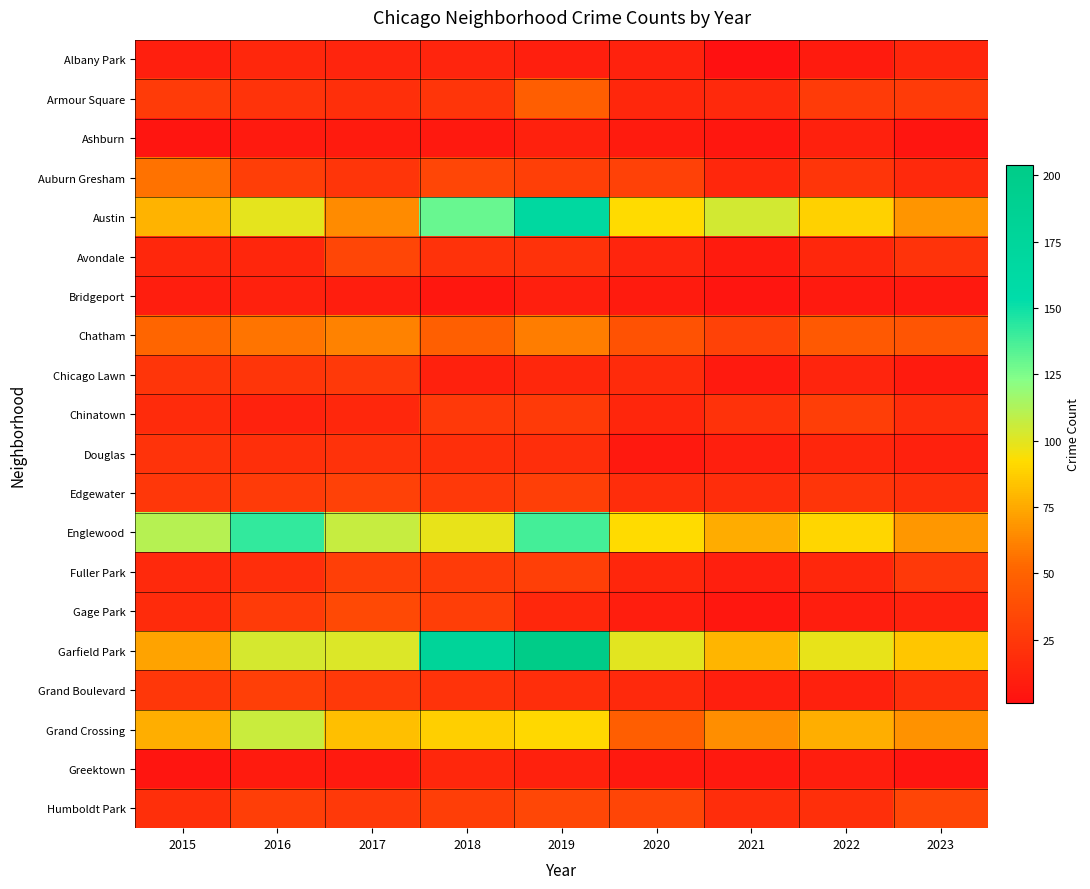

Reading right to left, list all the values displayed in this chart.

Albany Park: 2023=14	2022=8	2021=1	2020=12	2019=10	2018=13	2017=13	2016=15	2015=10
Armour Square: 2023=27	2022=27	2021=16	2020=15	2019=47	2018=23	2017=20	2016=22	2015=27
Ashburn: 2023=4	2022=11	2021=5	2020=8	2019=11	2018=6	2017=8	2016=7	2015=4
Auburn Gresham: 2023=16	2022=23	2021=15	2020=30	2019=29	2018=33	2017=23	2016=28	2015=56
Austin: 2023=68	2022=89	2021=104	2020=92	2019=167	2018=130	2017=65	2016=99	2015=78
Avondale: 2023=22	2022=15	2021=8	2020=13	2019=21	2018=21	2017=33	2016=14	2015=15
Bridgeport: 2023=6	2022=7	2021=4	2020=8	2019=10	2018=5	2017=9	2016=11	2015=9
Chatham: 2023=42	2022=44	2021=31	2020=40	2019=60	2018=48	2017=62	2016=57	2015=51
Chicago Lawn: 2023=8	2022=13	2021=7	2020=17	2019=15	2018=11	2017=25	2016=23	2015=23
Chinatown: 2023=18	2022=28	2021=21	2020=14	2019=26	2018=25	2017=15	2016=12	2015=17
Douglas: 2023=11	2022=14	2021=10	2020=6	2019=19	2018=20	2017=21	2016=20	2015=22
Edgewater: 2023=20	2022=23	2021=18	2020=18	2019=29	2018=25	2017=30	2016=27	2015=24
Englewood: 2023=69	2022=90	2021=76	2020=92	2019=138	2018=98	2017=107	2016=142	2015=111
Fuller Park: 2023=25	2022=15	2021=10	2020=14	2019=29	2018=27	2017=29	2016=19	2015=16
Gage Park: 2023=12	2022=9	2021=5	2020=9	2019=15	2018=28	2017=35	2016=27	2015=17
Garfield Park: 2023=85	2022=98	2021=79	2020=100	2019=204	2018=178	2017=101	2016=103	2015=73
Grand Boulevard: 2023=19	2022=11	2021=10	2020=16	2019=19	2018=22	2017=25	2016=29	2015=24
Grand Crossing: 2023=67	2022=77	2021=66	2020=47	2019=91	2018=88	2017=82	2016=106	2015=77
Greektown: 2023=4	2022=9	2021=6	2020=6	2019=11	2018=15	2017=7	2016=8	2015=4
Humboldt Park: 2023=32	2022=20	2021=18	2020=32	2019=34	2018=28	2017=25	2016=28	2015=20